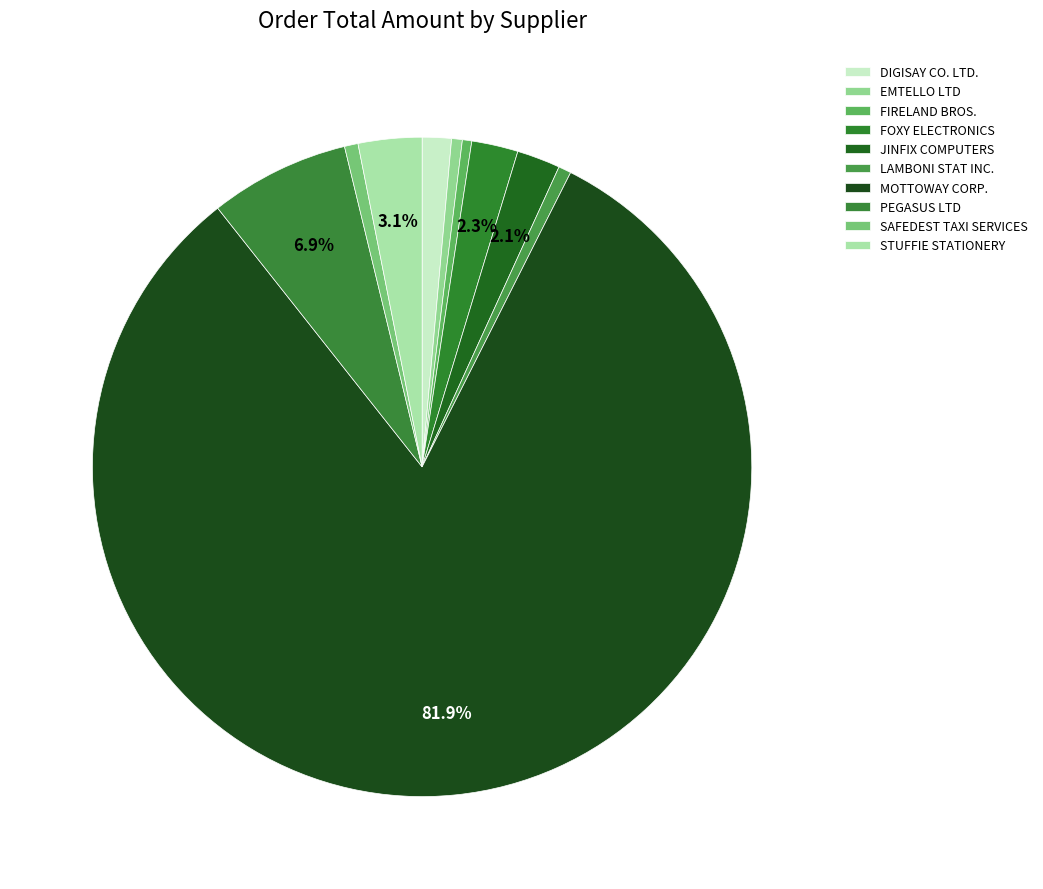

To the nearest percent, what is the difference between the FOXY ELECTRONICS and LAMBONI STAT INC. slice percentages?

2%